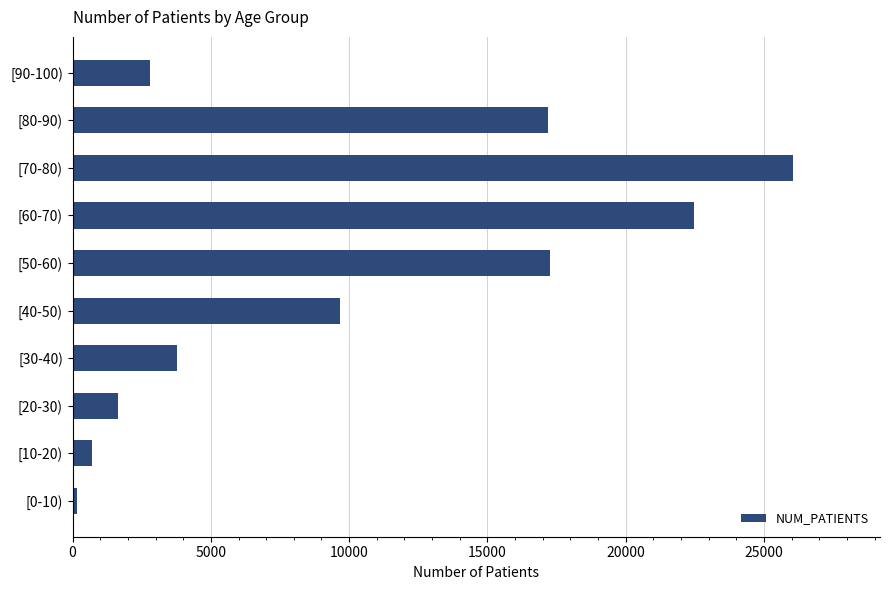

Is it true that the value at [70-80) is 40263?

False